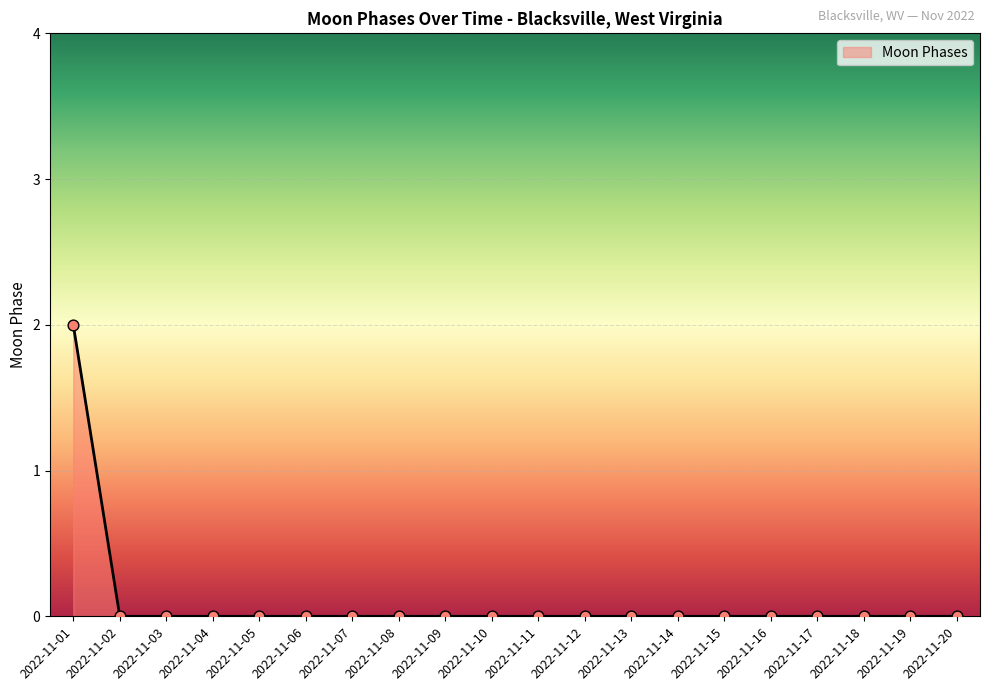

Between 2022-11-18 and 2022-11-01, which is larger?

2022-11-01